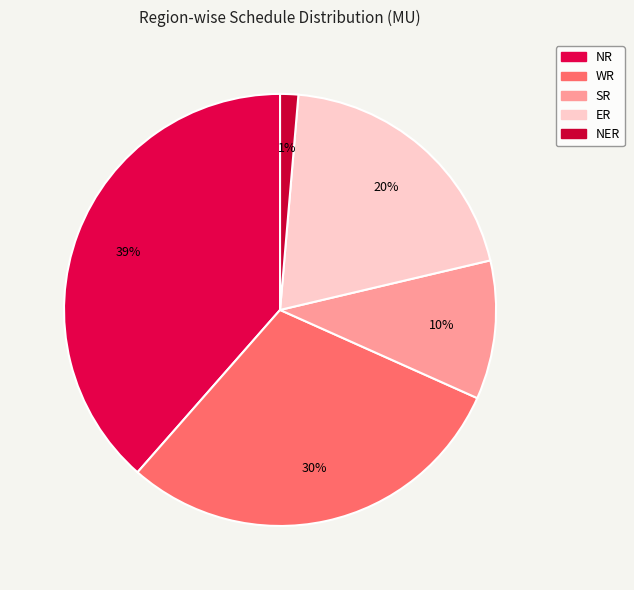

Does ER account for over 50% of the chart?

No